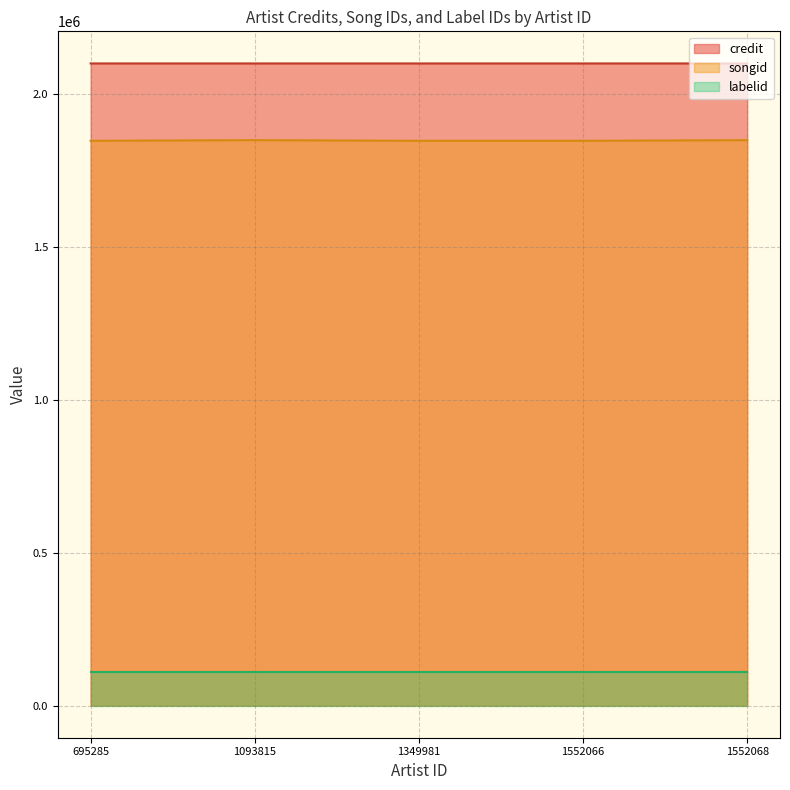

The value of credit at 1552066 is 864625. True or false?

False